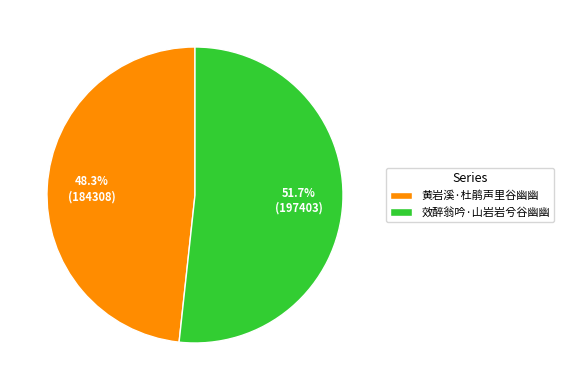

What portion of the pie excludes 黄岩溪·杜鹃声里谷幽幽?

51.7%